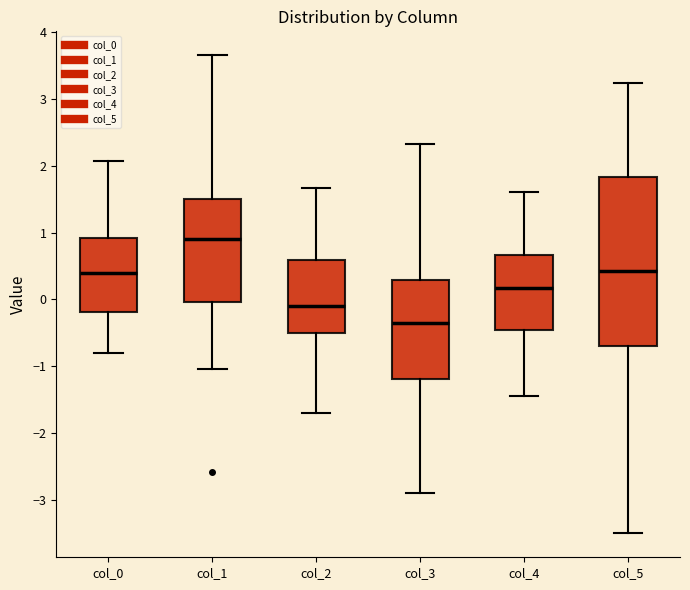

Where is the lower edge of the box for col_5 on the y-axis? The values are not printed on the chart, so give them approximately, as read against the axis.

-0.7